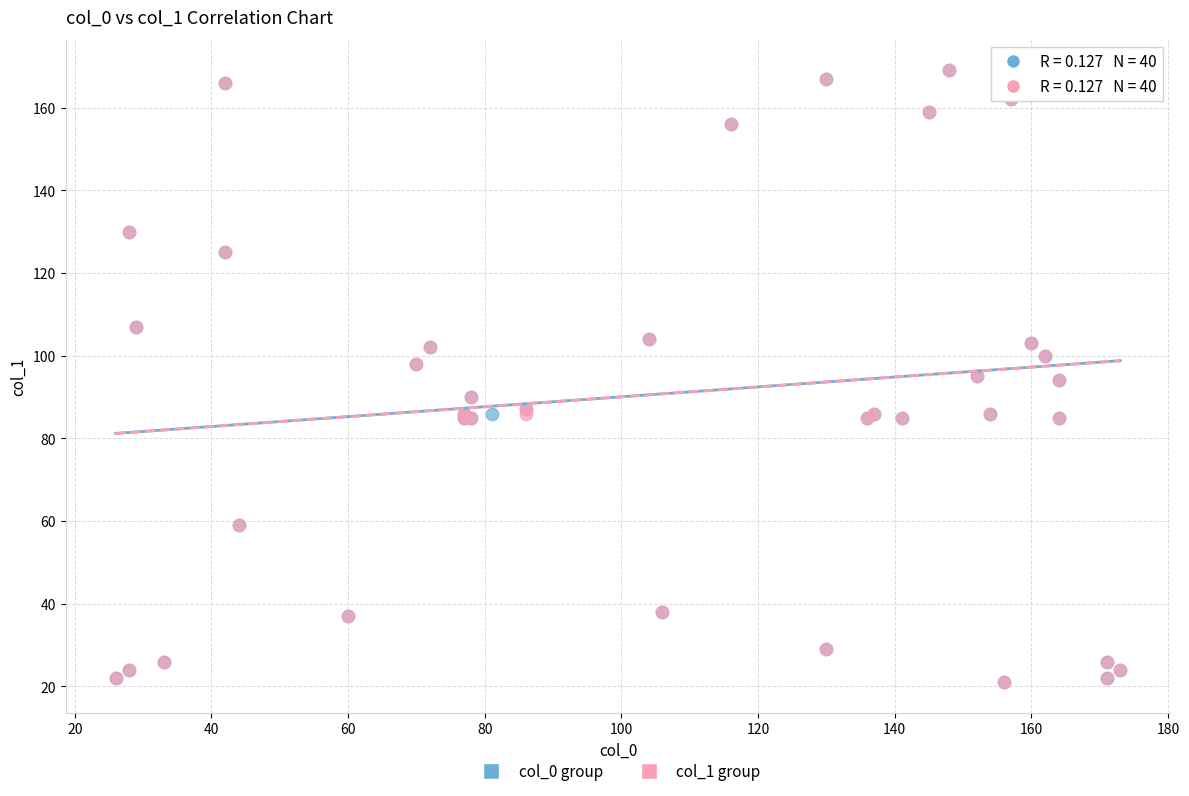

What are all the series names shown in the legend?

col_0 group, col_1 group